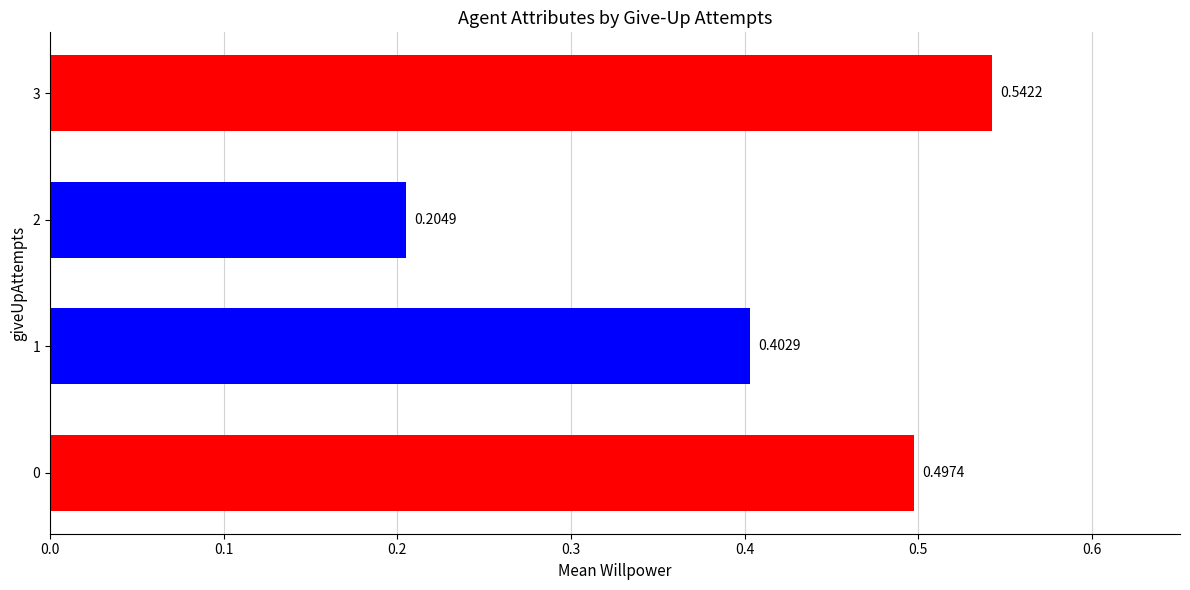

What is the difference between the maximum and minimum values?

0.3